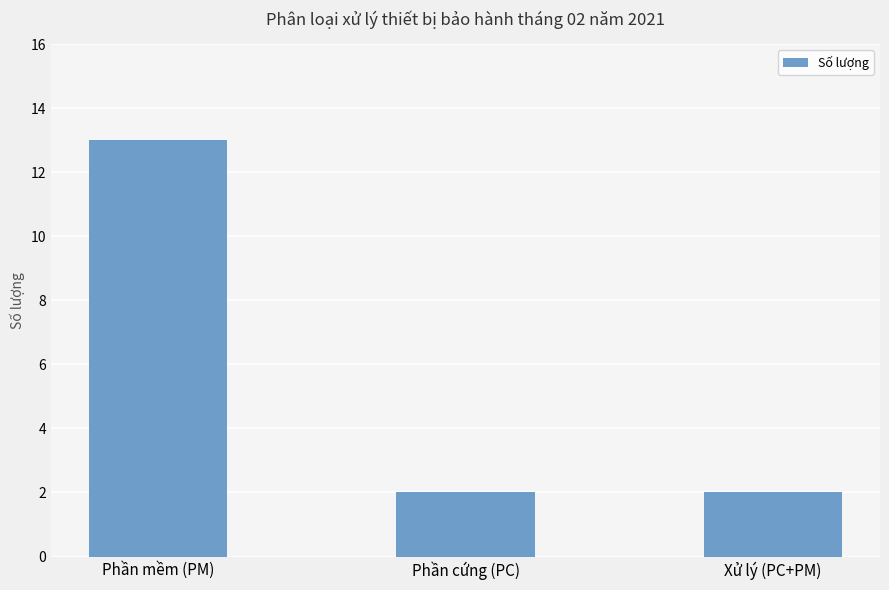

Reading left to right, list all the values displayed in this chart.

13	2	2